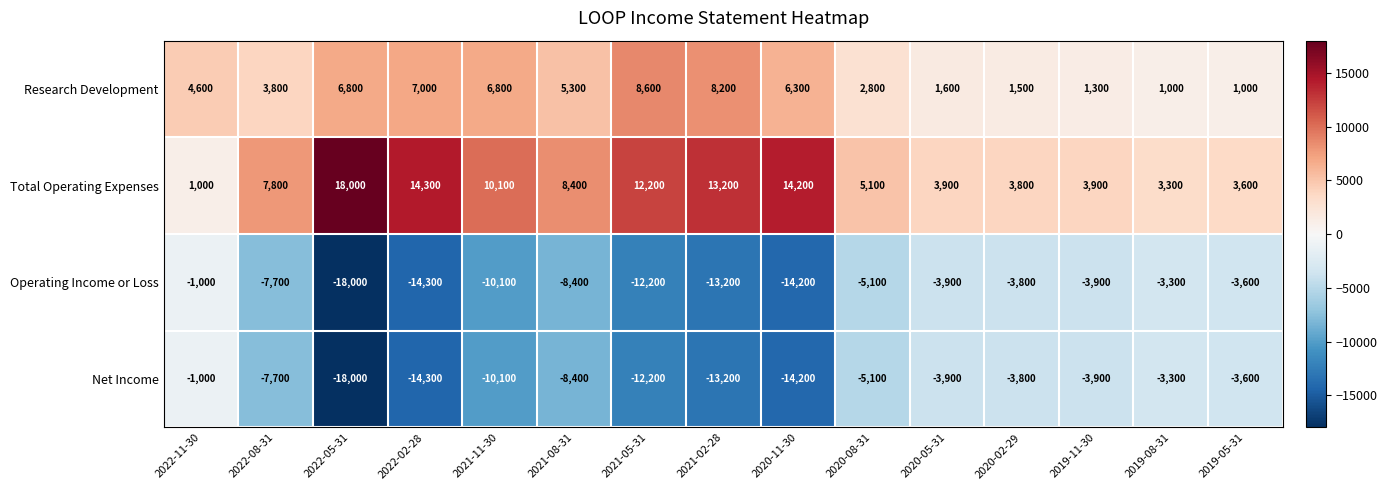

Where does the Net Income series first go above -7700?

2022-11-30